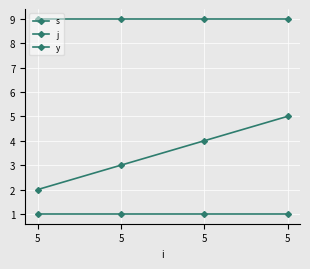

What is the sum of all j values?

36